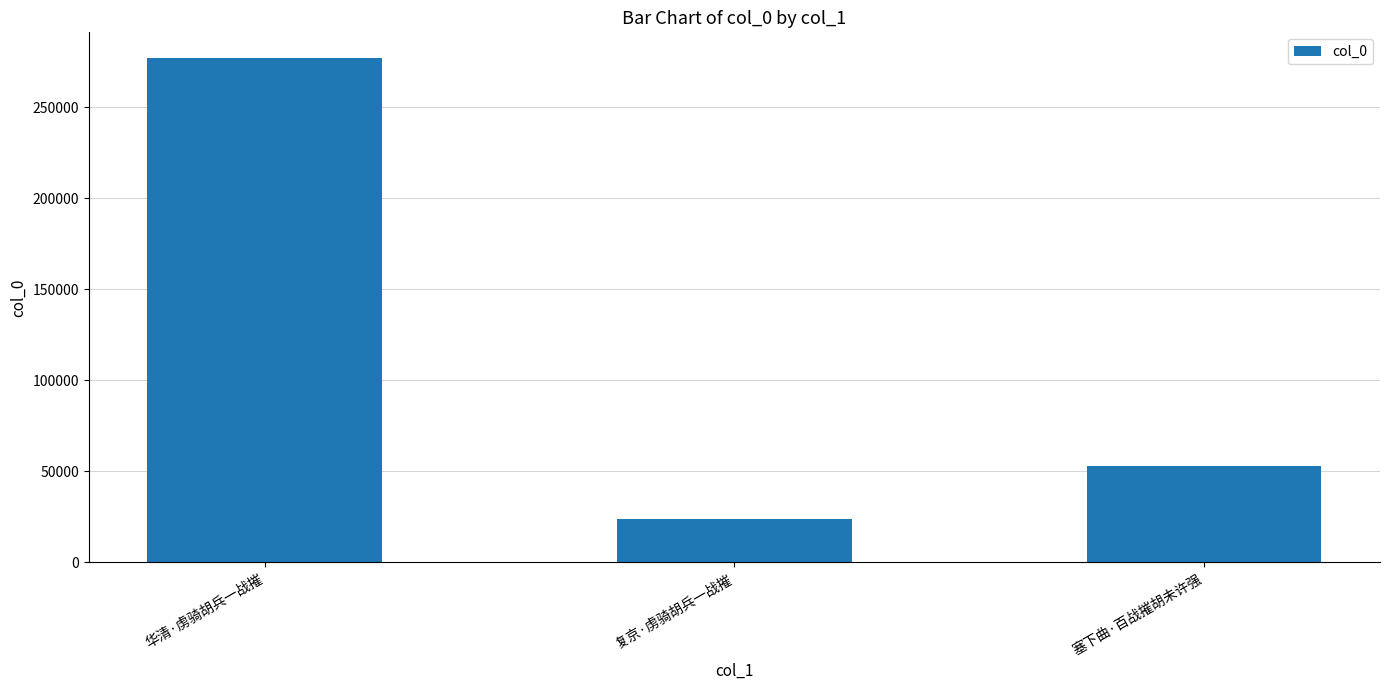

How many bars are there in total?

3